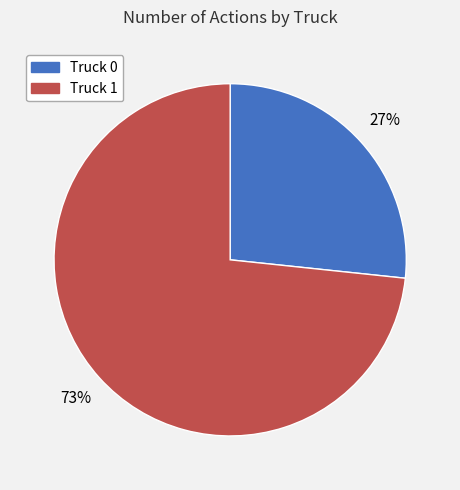

The Truck 1 slice represents 73% of the pie. True or false?

True